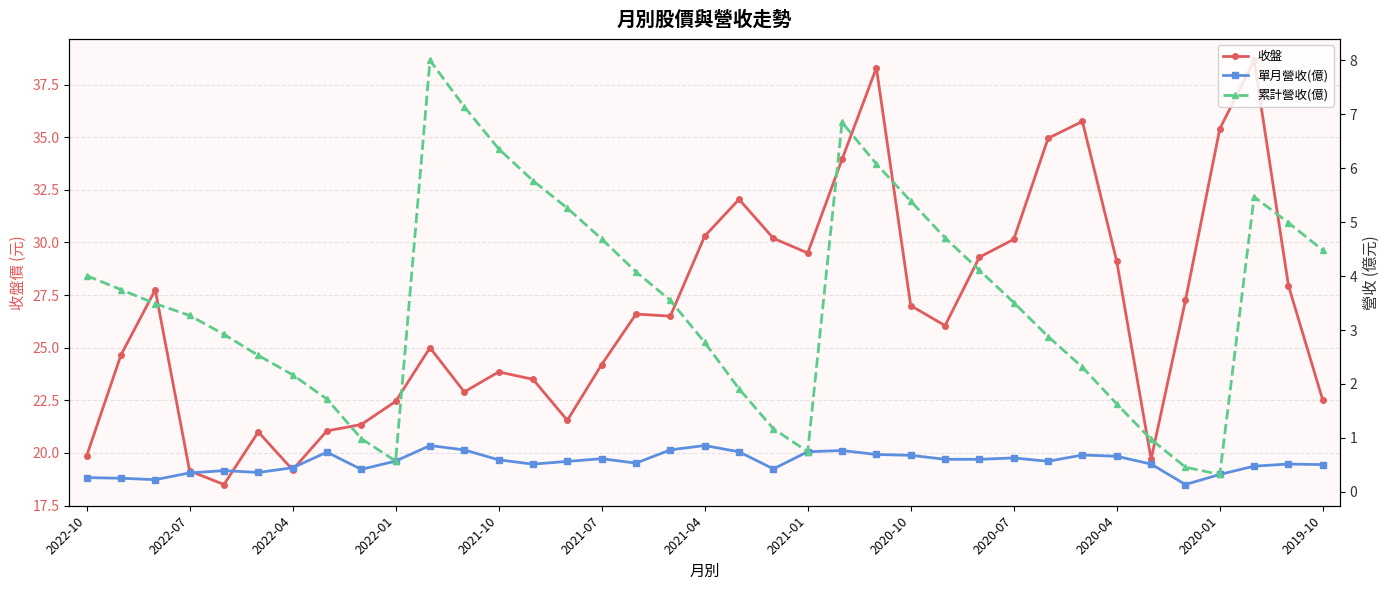

True or false: 收盤 has a value of 27.9 at 35.

True